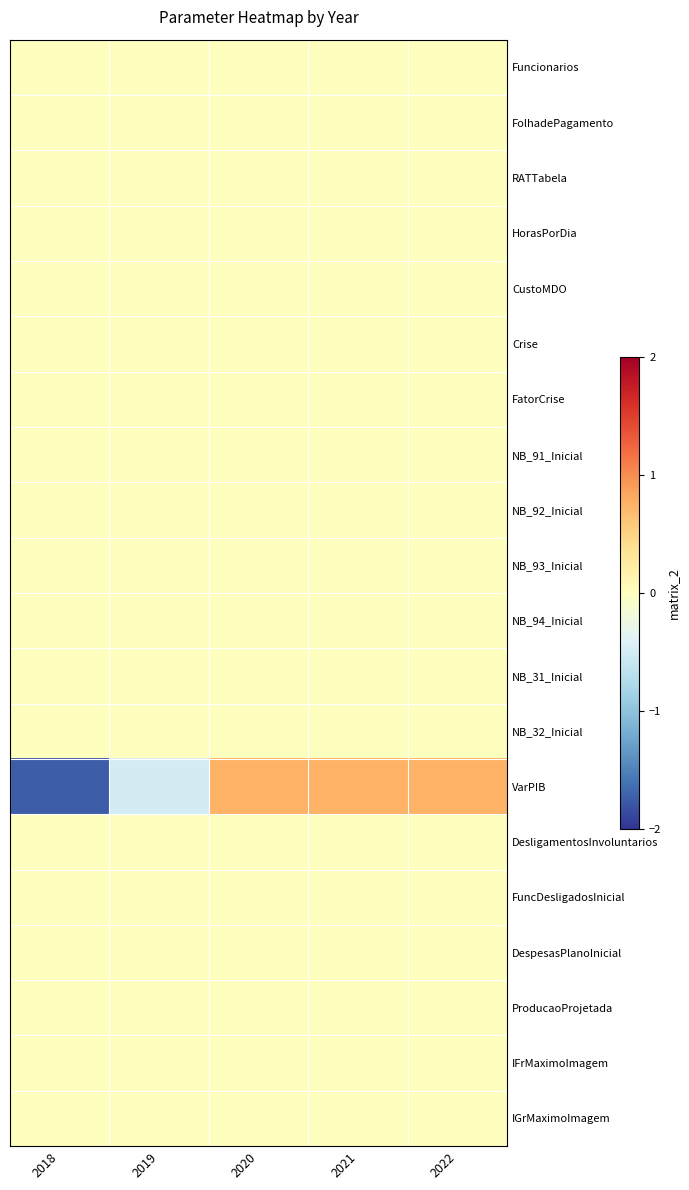

How many series are shown in this chart?

20